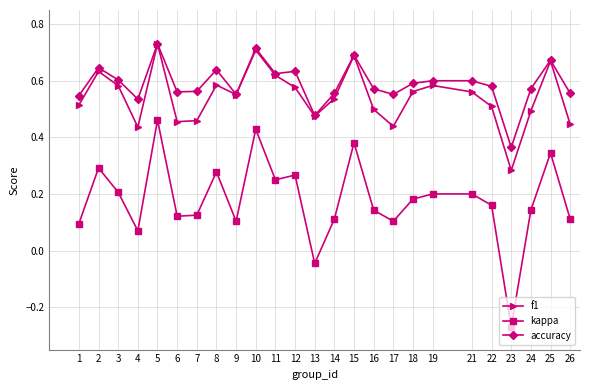

At which category is the sum across all series the highest?

5